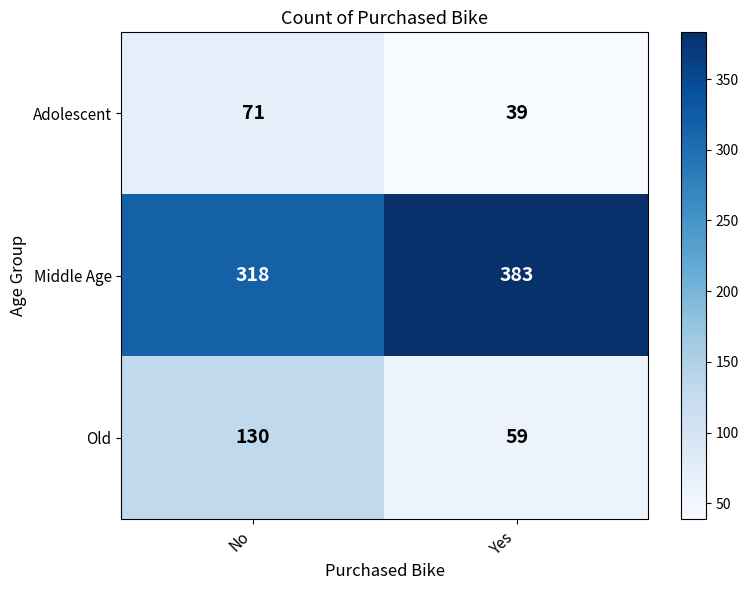

What is the difference between the Middle Age values at Yes and No?

65